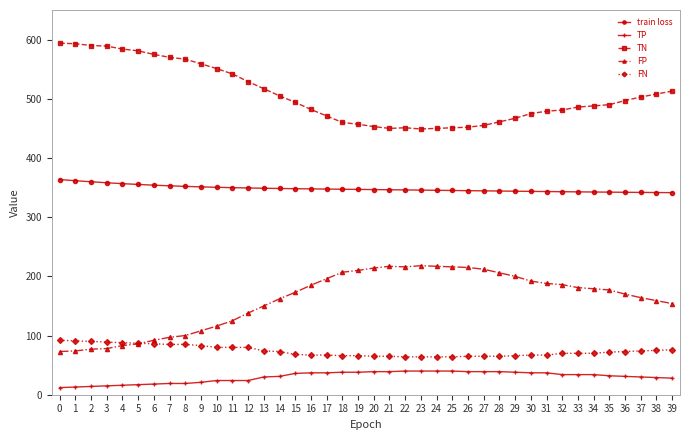

What is the greatest value displayed?

594.0